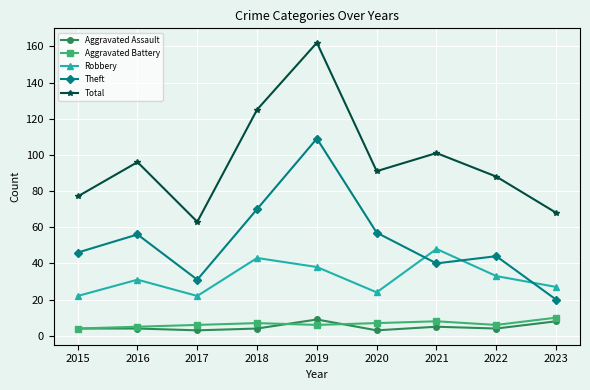

Reading left to right, list all the values displayed in this chart.

Aggravated Assault: 2015=4	2016=4	2017=3	2018=4	2019=9	2020=3	2021=5	2022=4	2023=8
Aggravated Battery: 2015=4	2016=5	2017=6	2018=7	2019=6	2020=7	2021=8	2022=6	2023=10
Robbery: 2015=22	2016=31	2017=22	2018=43	2019=38	2020=24	2021=48	2022=33	2023=27
Theft: 2015=46	2016=56	2017=31	2018=70	2019=109	2020=57	2021=40	2022=44	2023=20
Total: 2015=77	2016=96	2017=63	2018=125	2019=162	2020=91	2021=101	2022=88	2023=68